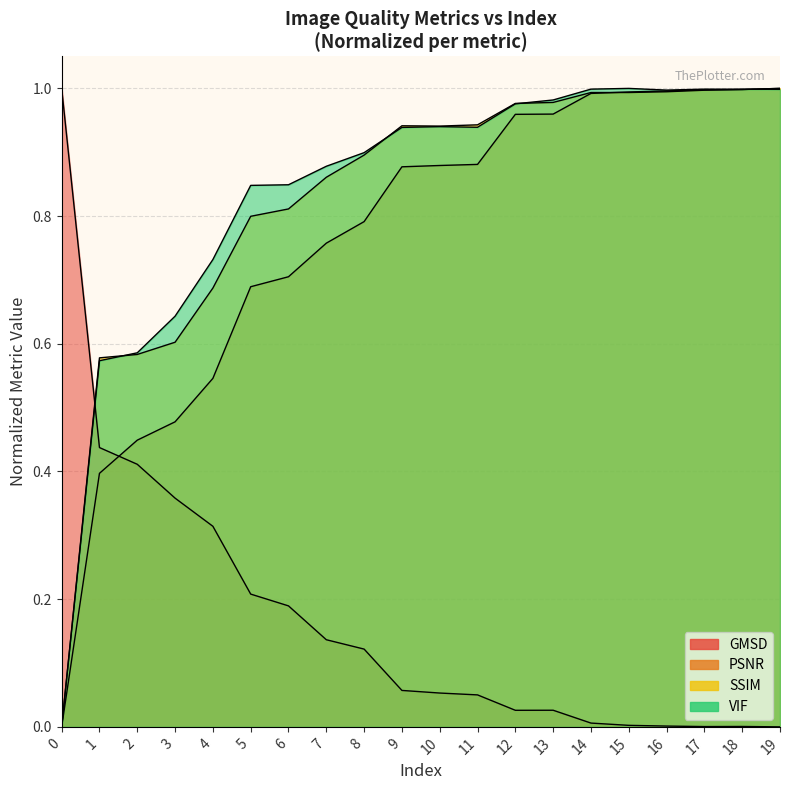

What is the average value of the VIF series?

0.8